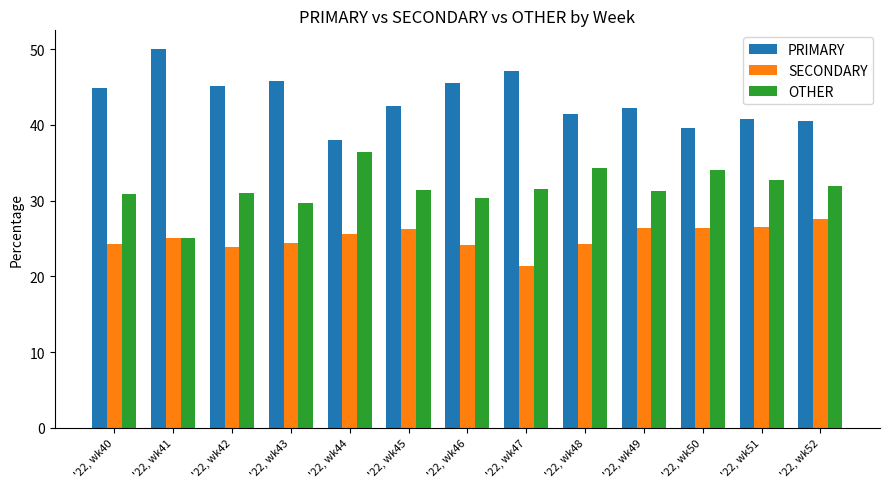

Is it true that PRIMARY equals 16.4 at '22, wk43?

False